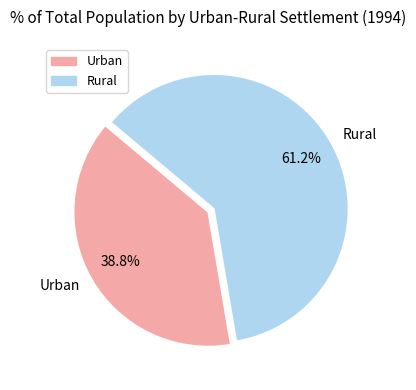

The Urban slice represents 39% of the pie. True or false?

True